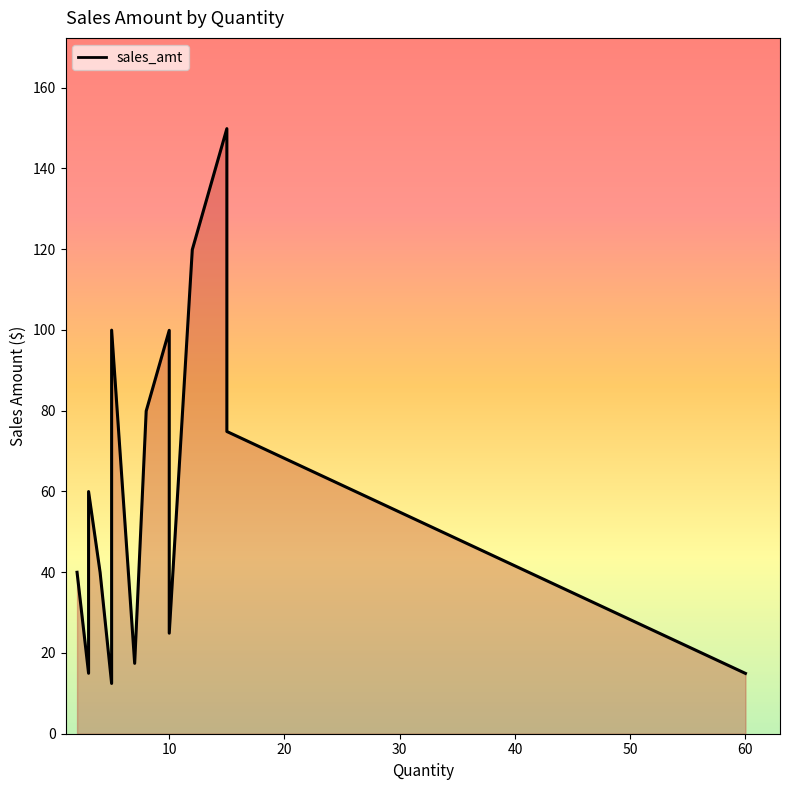

How many interior local peaks (higher than both neighbors) does the data have?

4